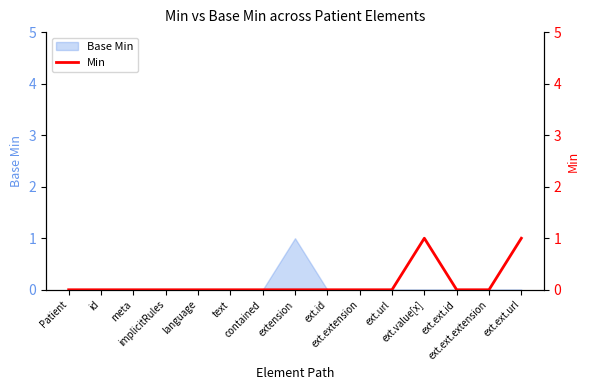

At which label is the value closest to 0?

Patient